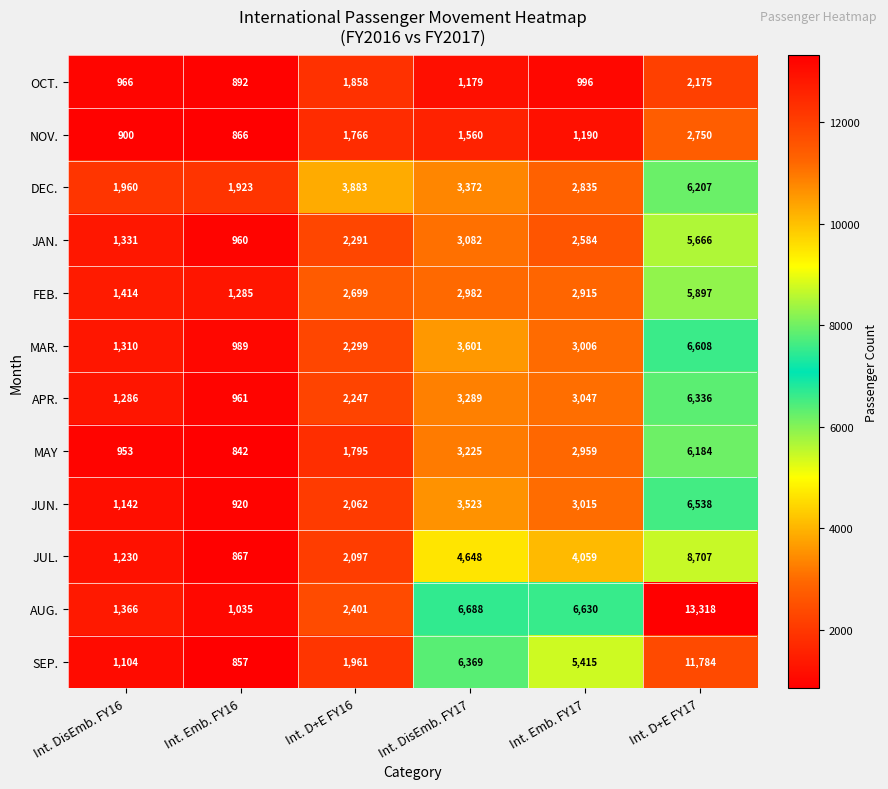

List the series in order of their peak value, lowest first.

OCT., NOV., JAN., FEB., MAY, DEC., APR., JUN., MAR., JUL., SEP., AUG.